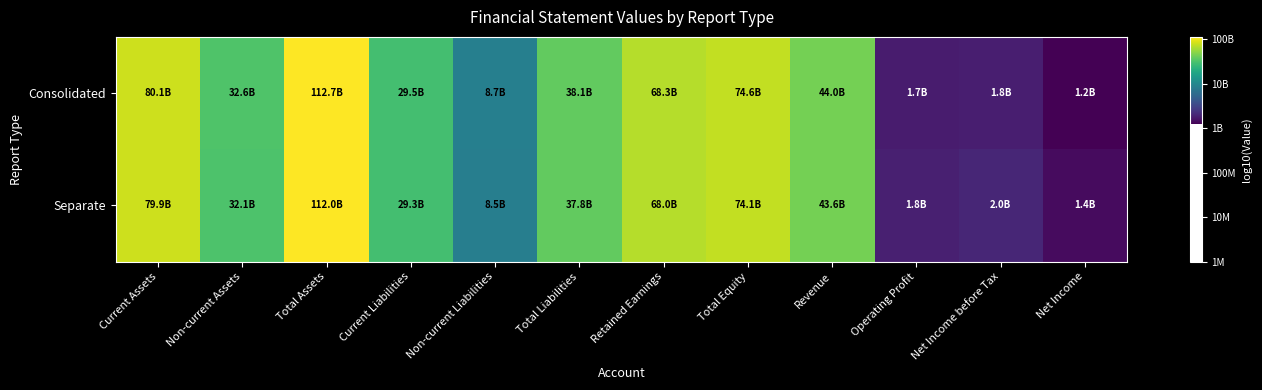

Reading left to right, transcribe all the data shown in this chart.

Consolidated: Current Assets=10.9	Non-current Assets=10.5	Total Assets=11.1	Current Liabilities=10.5	Non-current Liabilities=9.9	Total Liabilities=10.6	Retained Earnings=10.8	Total Equity=10.9	Revenue=10.6	Operating Profit=9.2	Net Income before Tax=9.3	Net Income=9.1
Separate: Current Assets=10.9	Non-current Assets=10.5	Total Assets=11.0	Current Liabilities=10.5	Non-current Liabilities=9.9	Total Liabilities=10.6	Retained Earnings=10.8	Total Equity=10.9	Revenue=10.6	Operating Profit=9.3	Net Income before Tax=9.3	Net Income=9.1